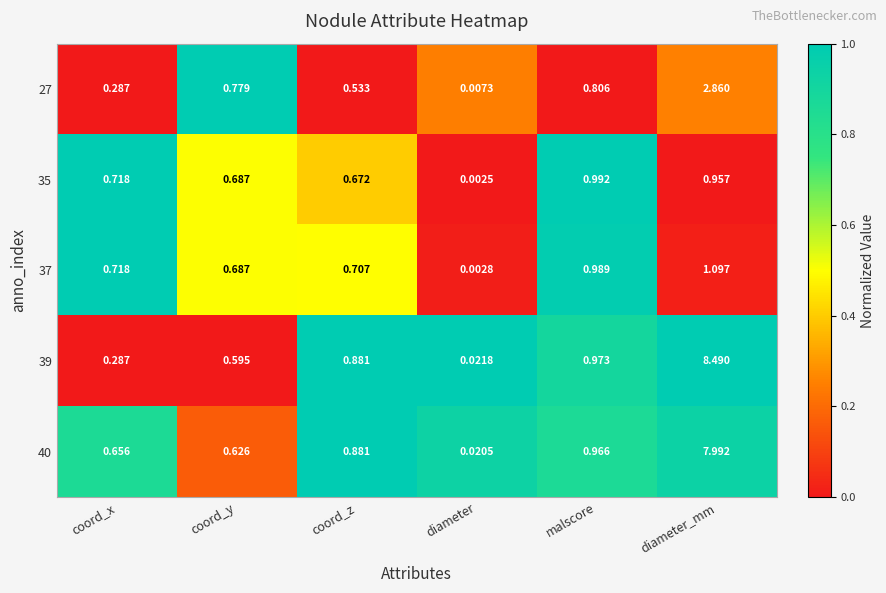

What is the greatest value displayed?

8.5